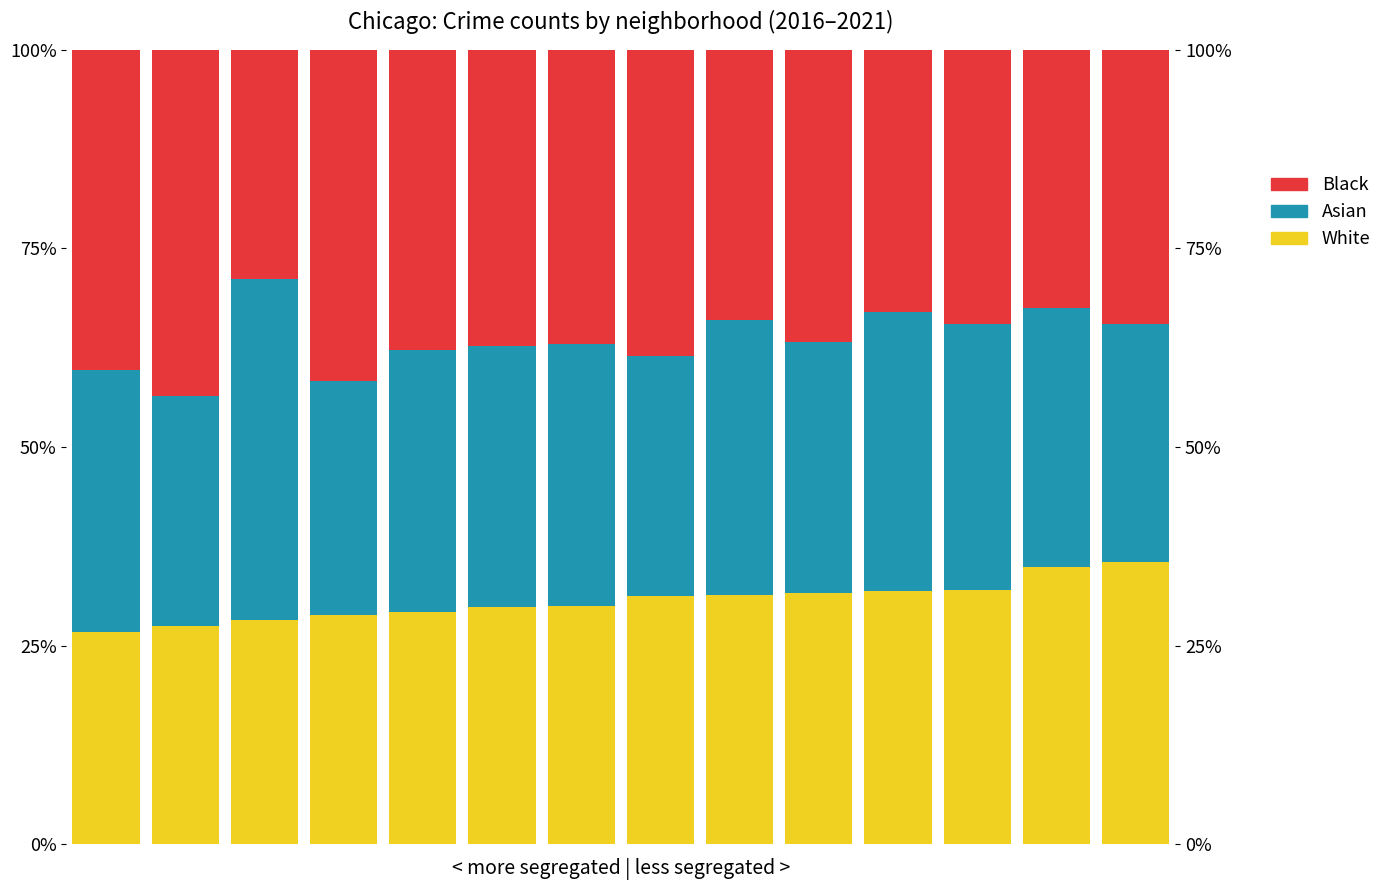

Where does the White series first go above 31?

7